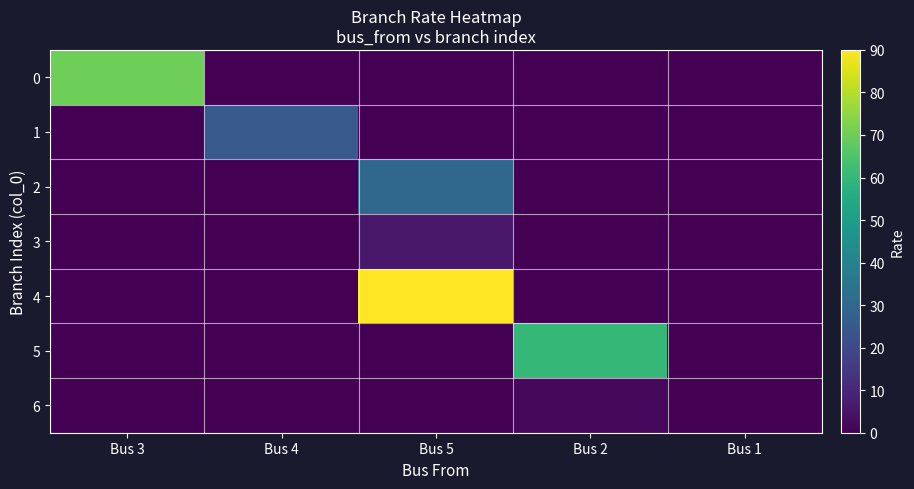

Reading left to right, what are all the values shown in this chart?

0: Bus 3=70	Bus 4=0	Bus 5=0	Bus 2=0	Bus 1=0
1: Bus 3=0	Bus 4=25	Bus 5=0	Bus 2=0	Bus 1=0
2: Bus 3=0	Bus 4=0	Bus 5=30	Bus 2=0	Bus 1=0
3: Bus 3=0	Bus 4=0	Bus 5=6	Bus 2=0	Bus 1=0
4: Bus 3=0	Bus 4=0	Bus 5=90	Bus 2=0	Bus 1=0
5: Bus 3=0	Bus 4=0	Bus 5=0	Bus 2=60	Bus 1=0
6: Bus 3=0	Bus 4=0	Bus 5=0	Bus 2=2	Bus 1=0